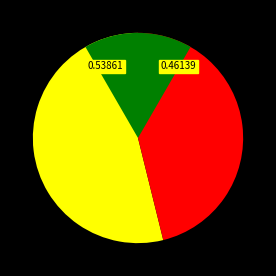

To the nearest percent, what percentage of the pie is 128315495?

46%